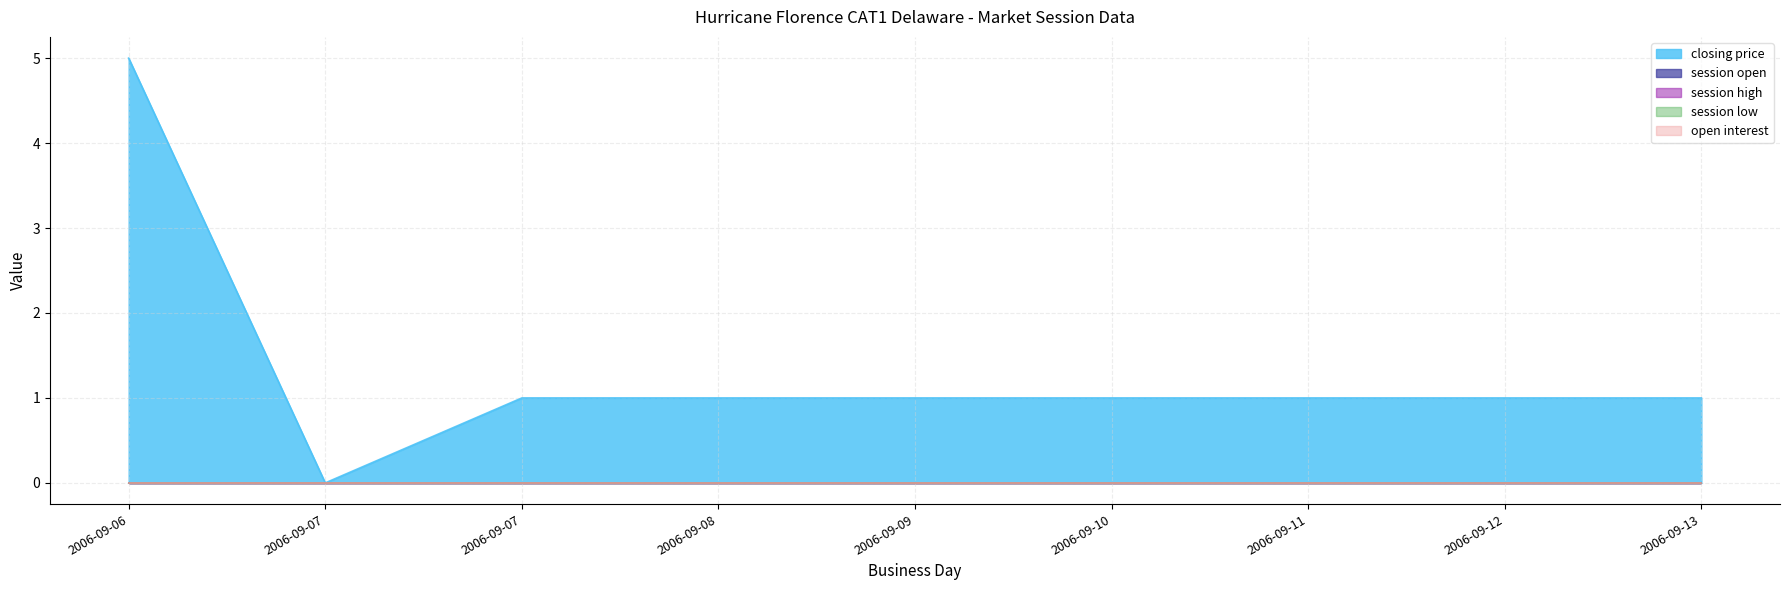

List the labels in order of session open value, largest first.

2006-09-06, 2006-09-07, 2006-09-07, 2006-09-08, 2006-09-09, 2006-09-10, 2006-09-11, 2006-09-12, 2006-09-13